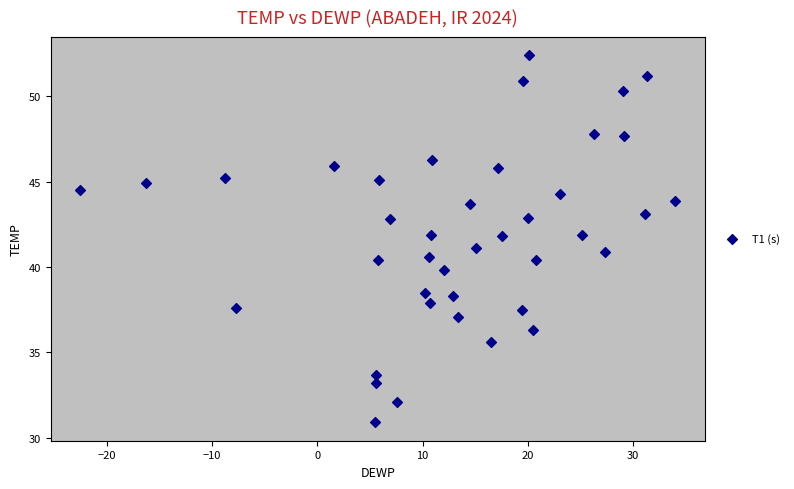

What is the range of Y values (max minus min)?

21.5